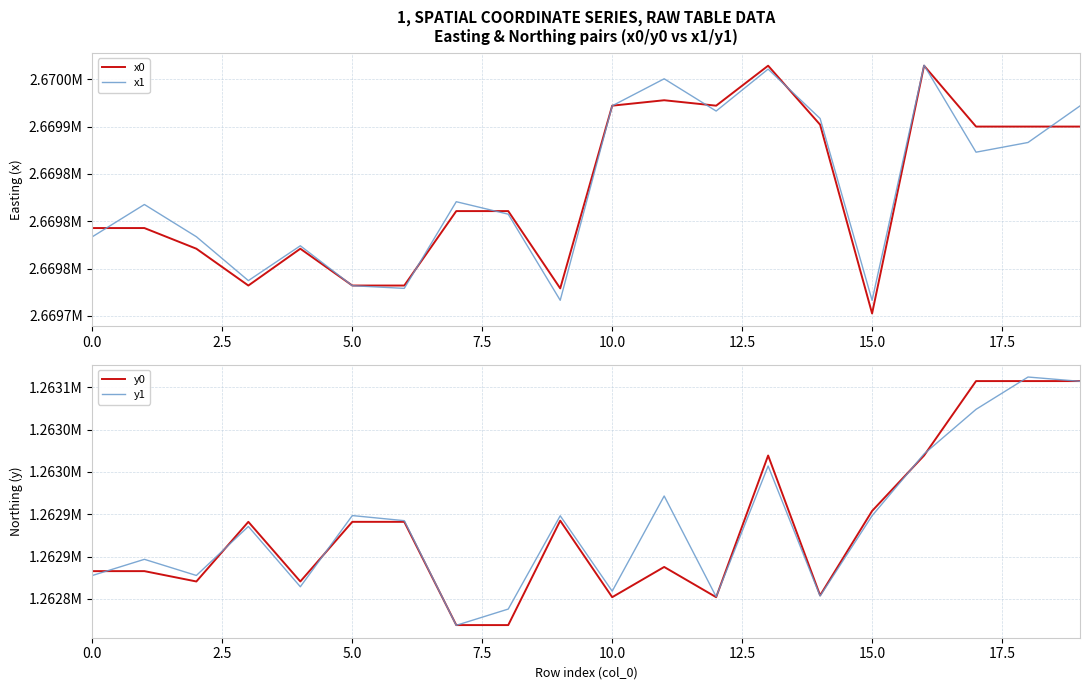

Count the number of categories in the chart.

20